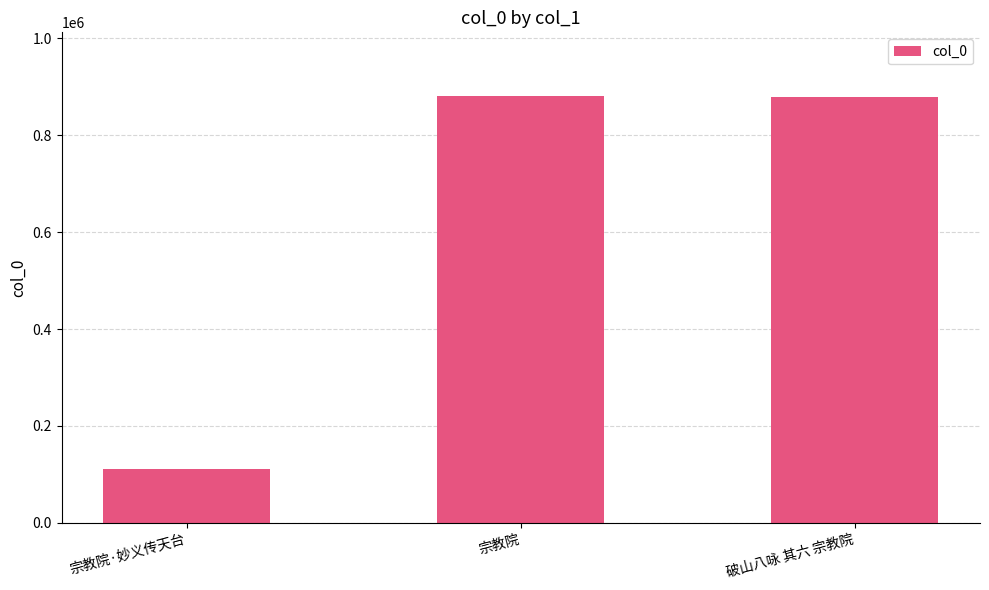

True or false: the data shows 70014 at 宗教院·妙义传天台.

False